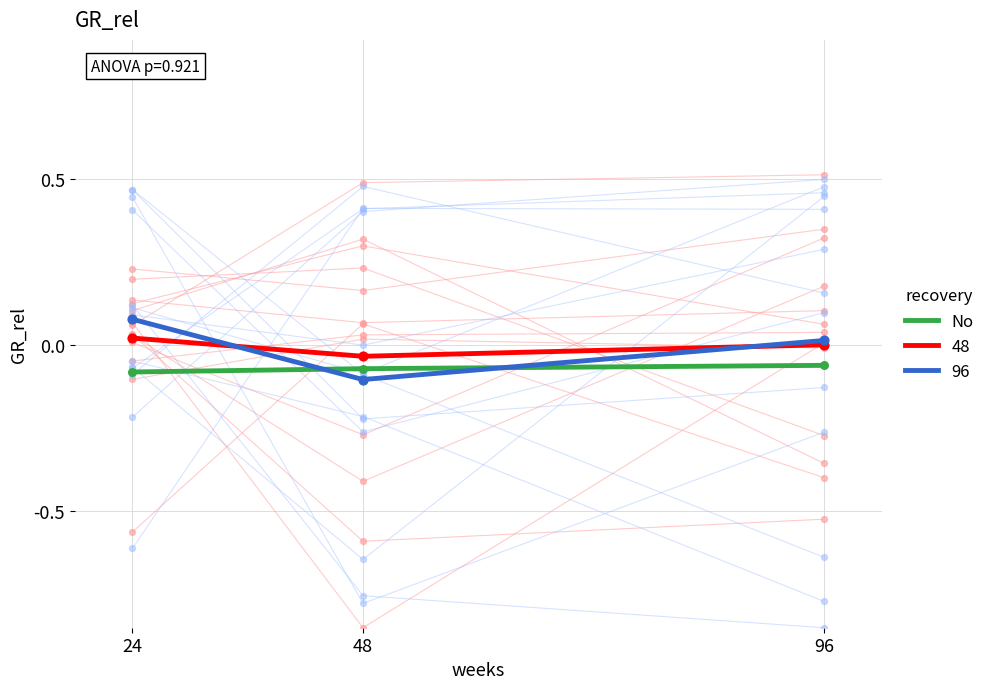

Between 24 and 48, which is larger?

48